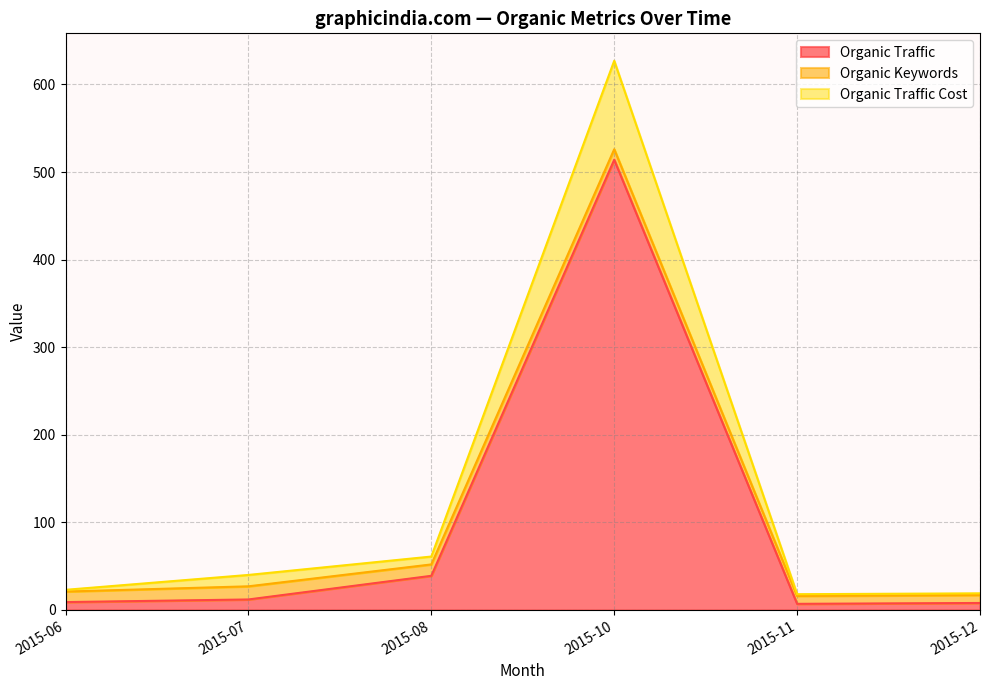

At which category is the sum across all series the highest?

2015-10